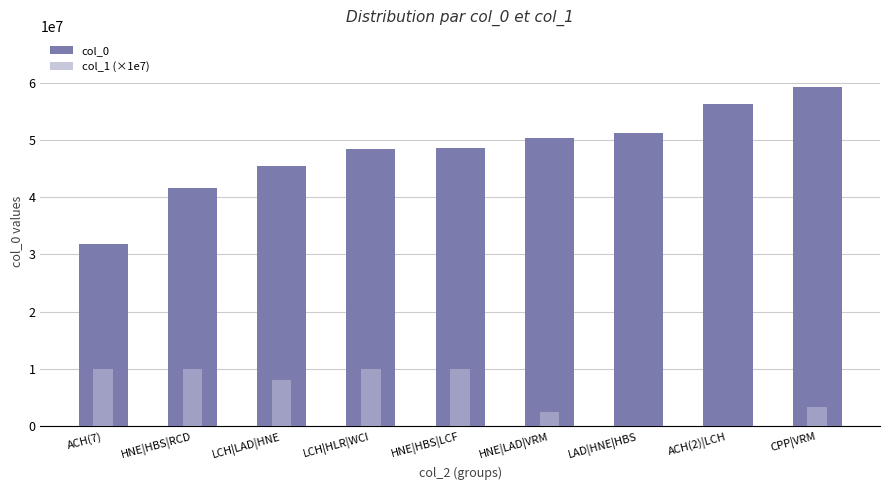

How many data points does each series have?

9